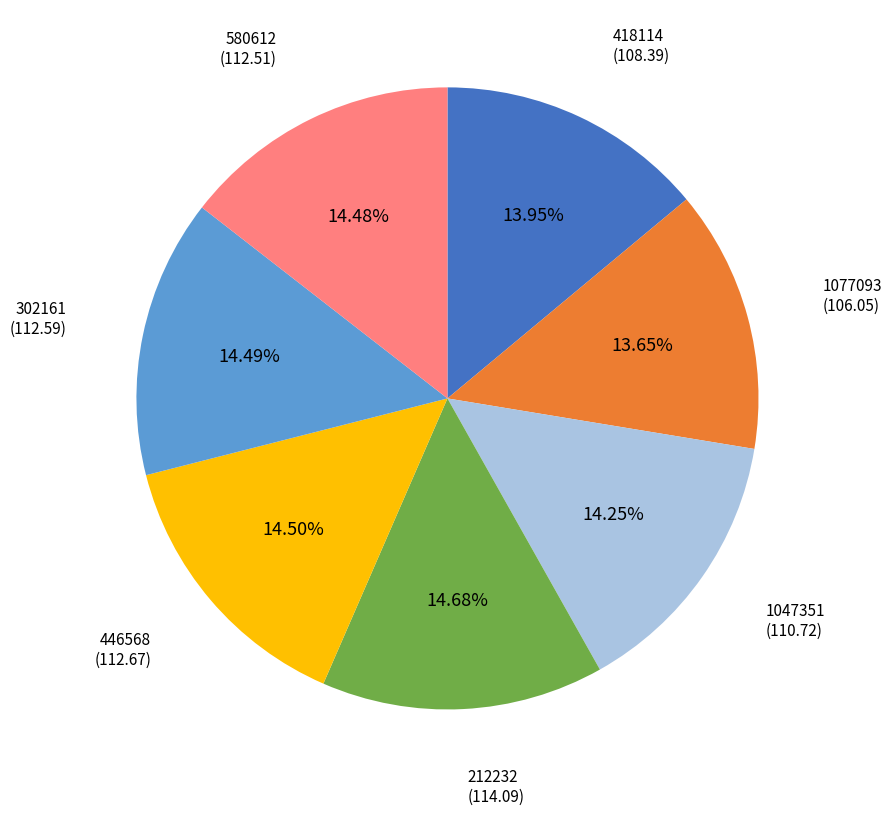

Is the sum of 302161 and 1077093 greater than half?

No